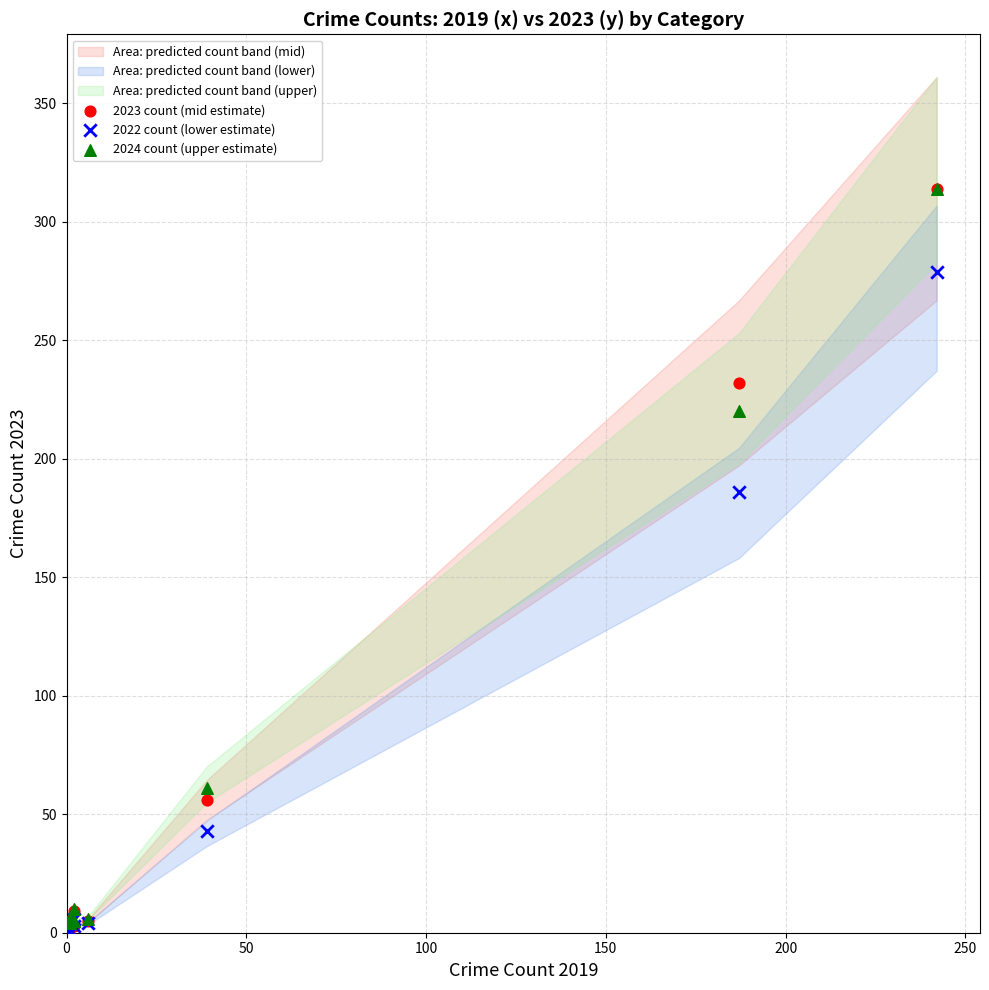

Which series has the largest Y range (max minus min)?

2023 count (mid estimate)